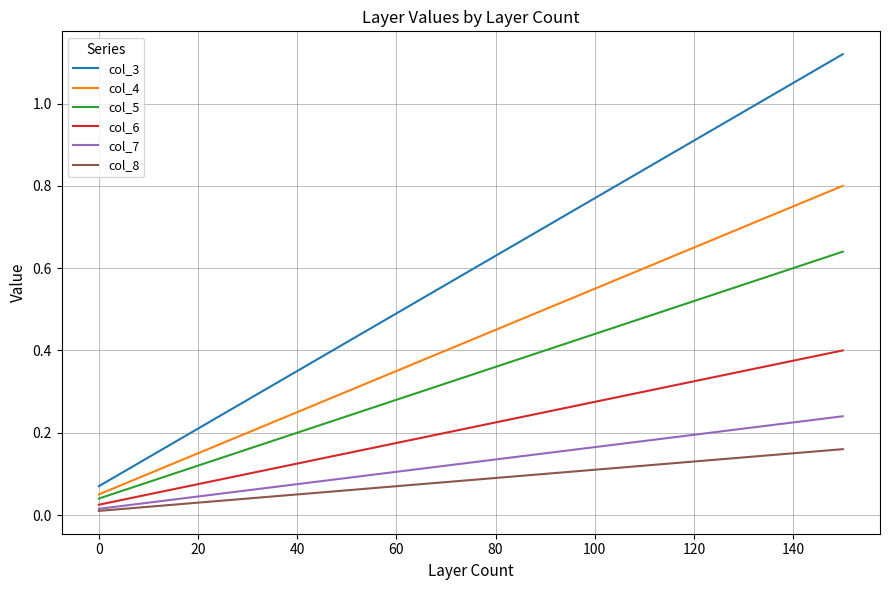

True or false: col_5 and col_3 intersect in this chart.

False